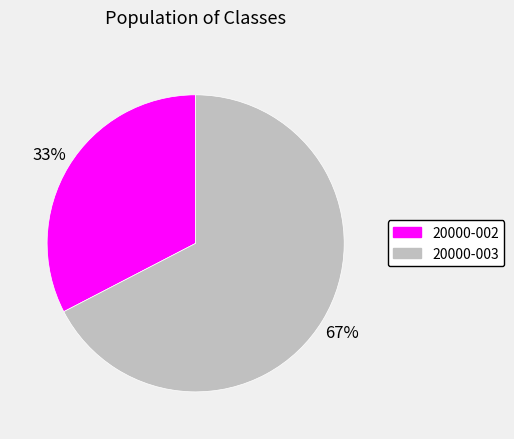

Rank the categories by value from highest to lowest.

20000-003, 20000-002